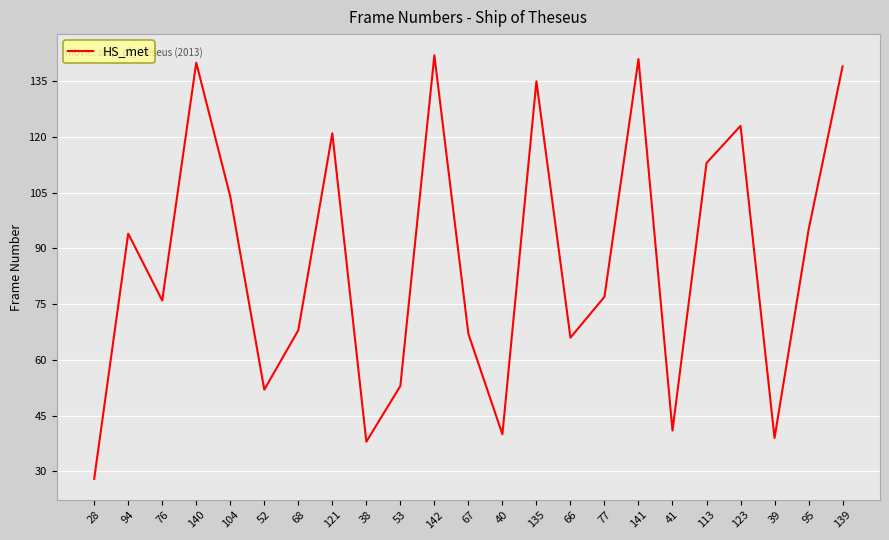

Between 94 and 76, which is larger?

94